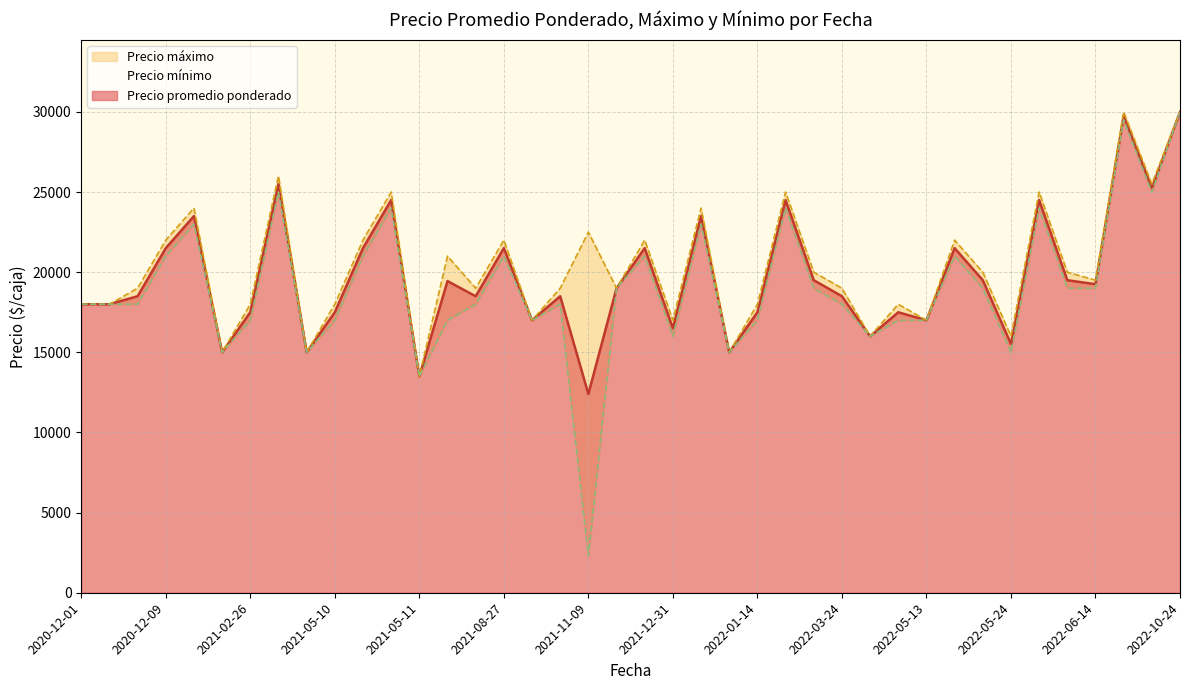

At which category does Precio mínimo reach its first local peak?

2020-12-10